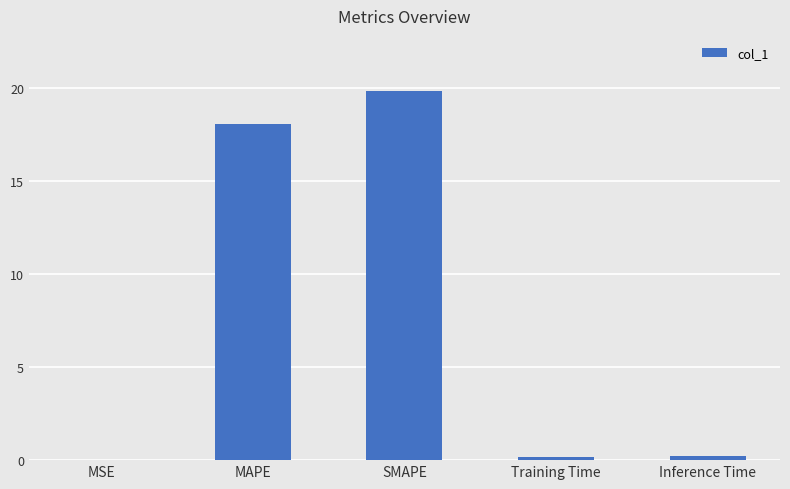

Is it true that the value at MAPE is 30.8?

False